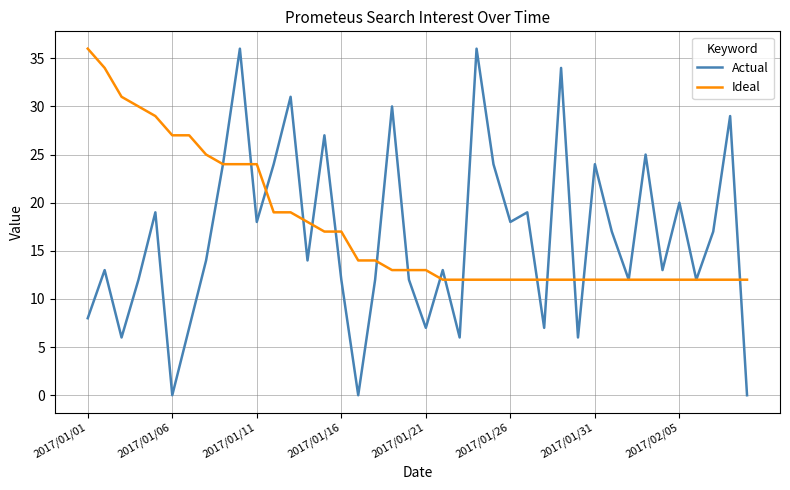

What is the lowest value of the Ideal series?

12